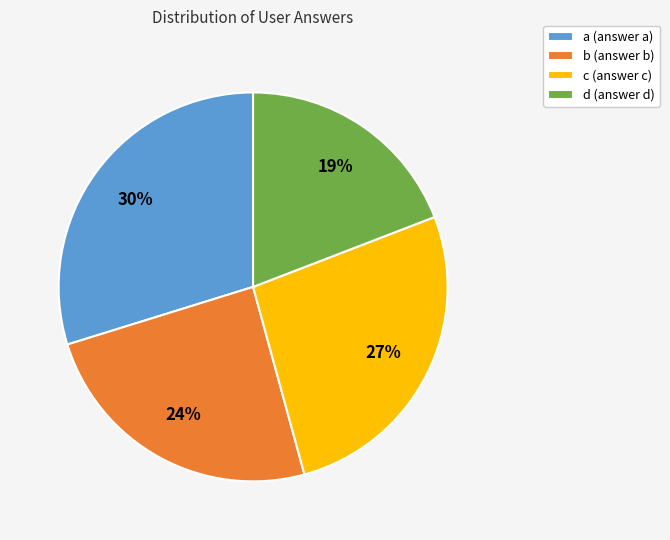

Count the number of slices in the pie.

4